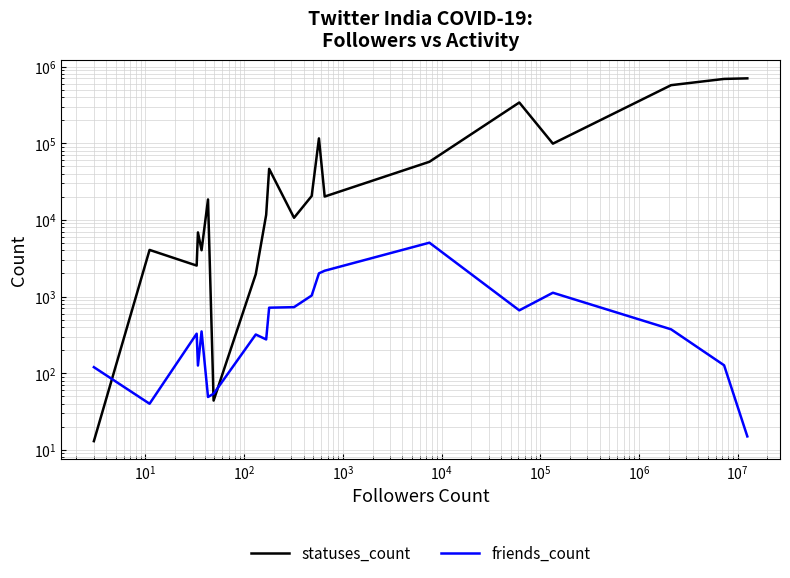

What is the minimum value for statuses_count?

13